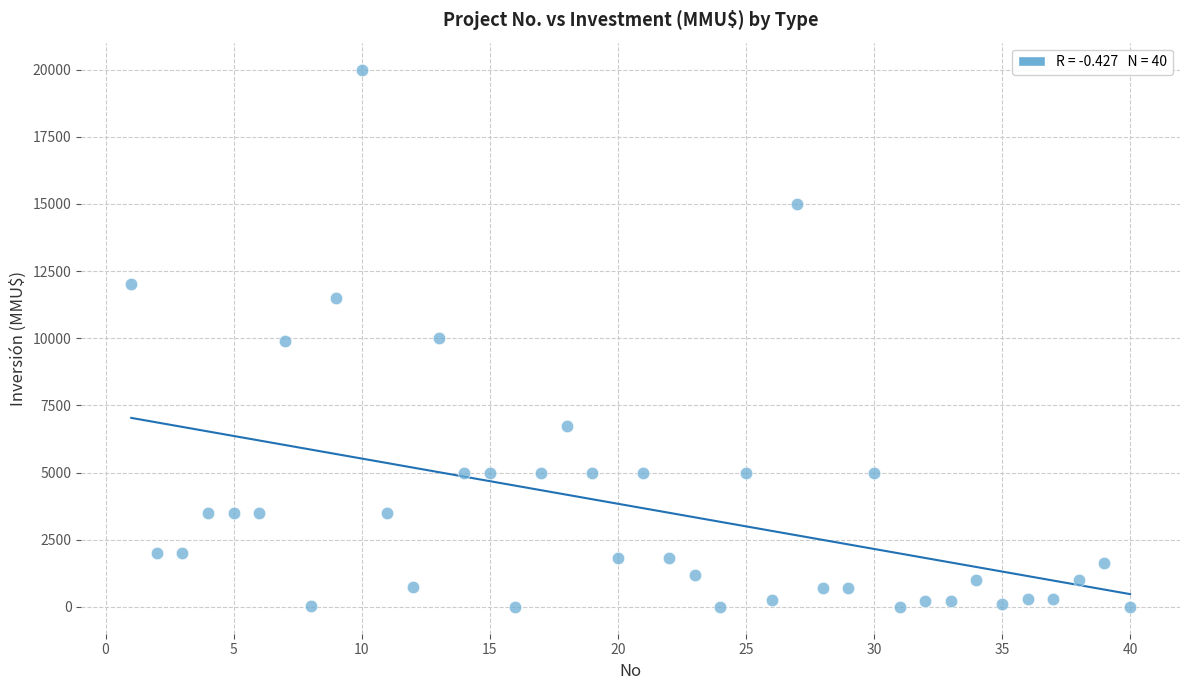

What is the range of X values (max minus min)?

39